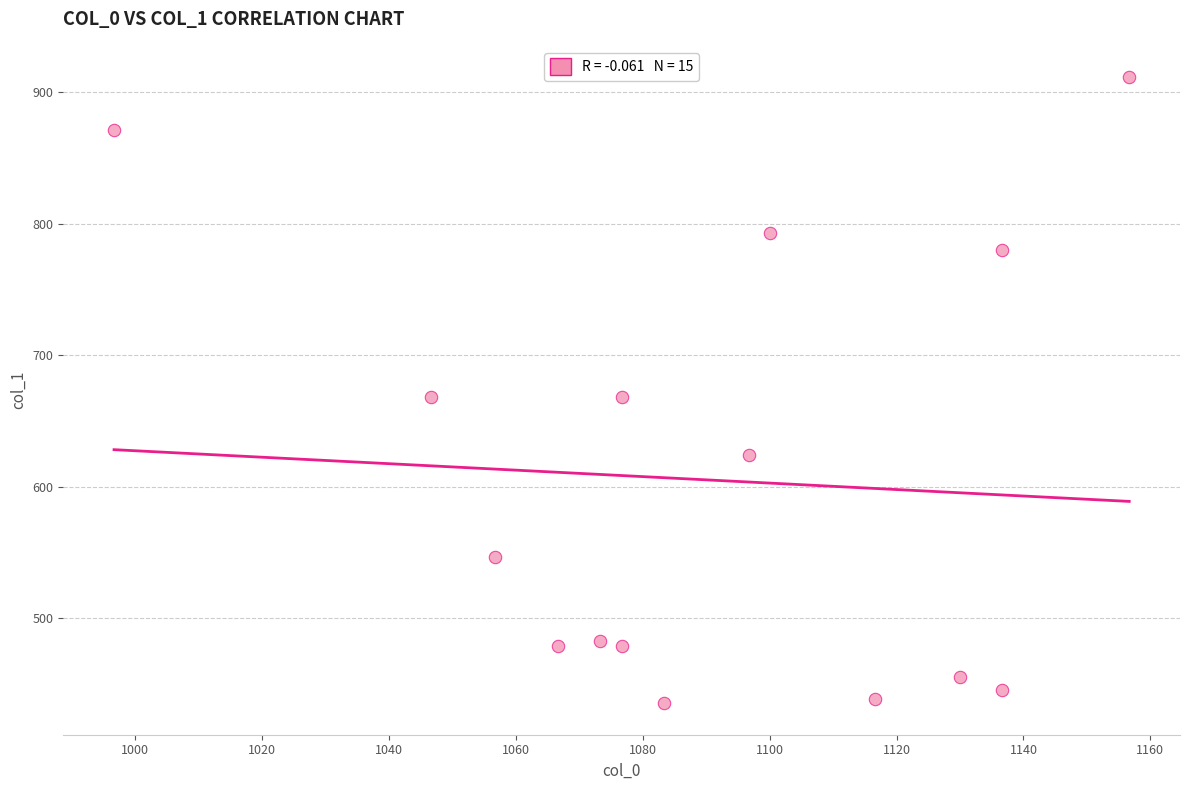

What is the range of X values (max minus min)?

160.0